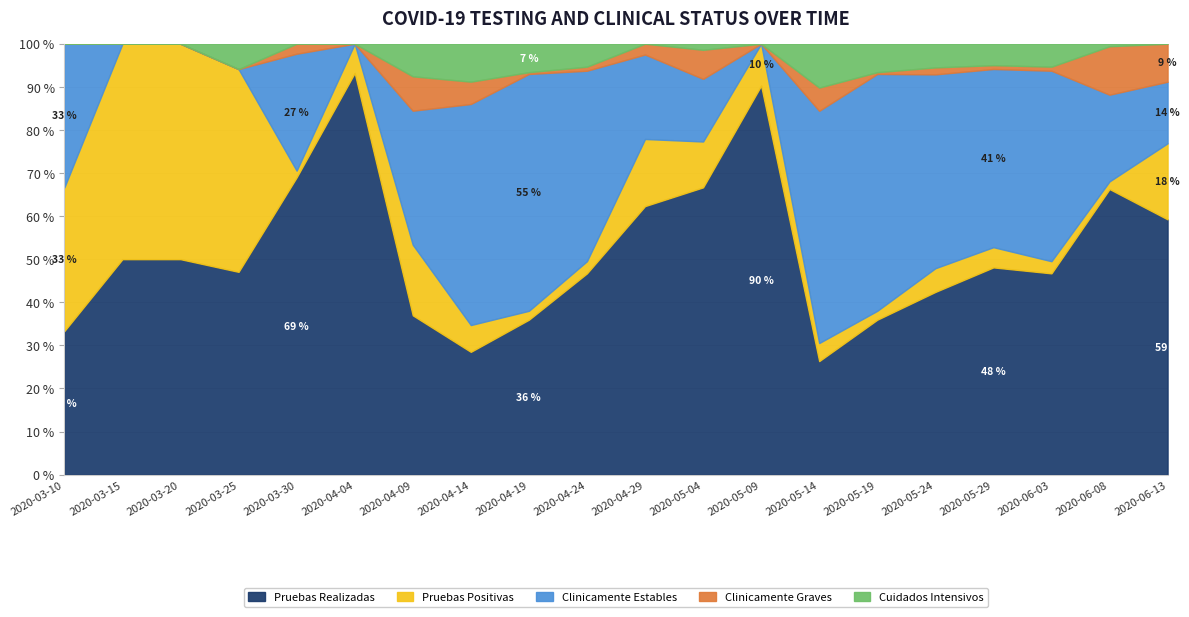

What is the average value of the Pruebas Realizadas series?

51.8